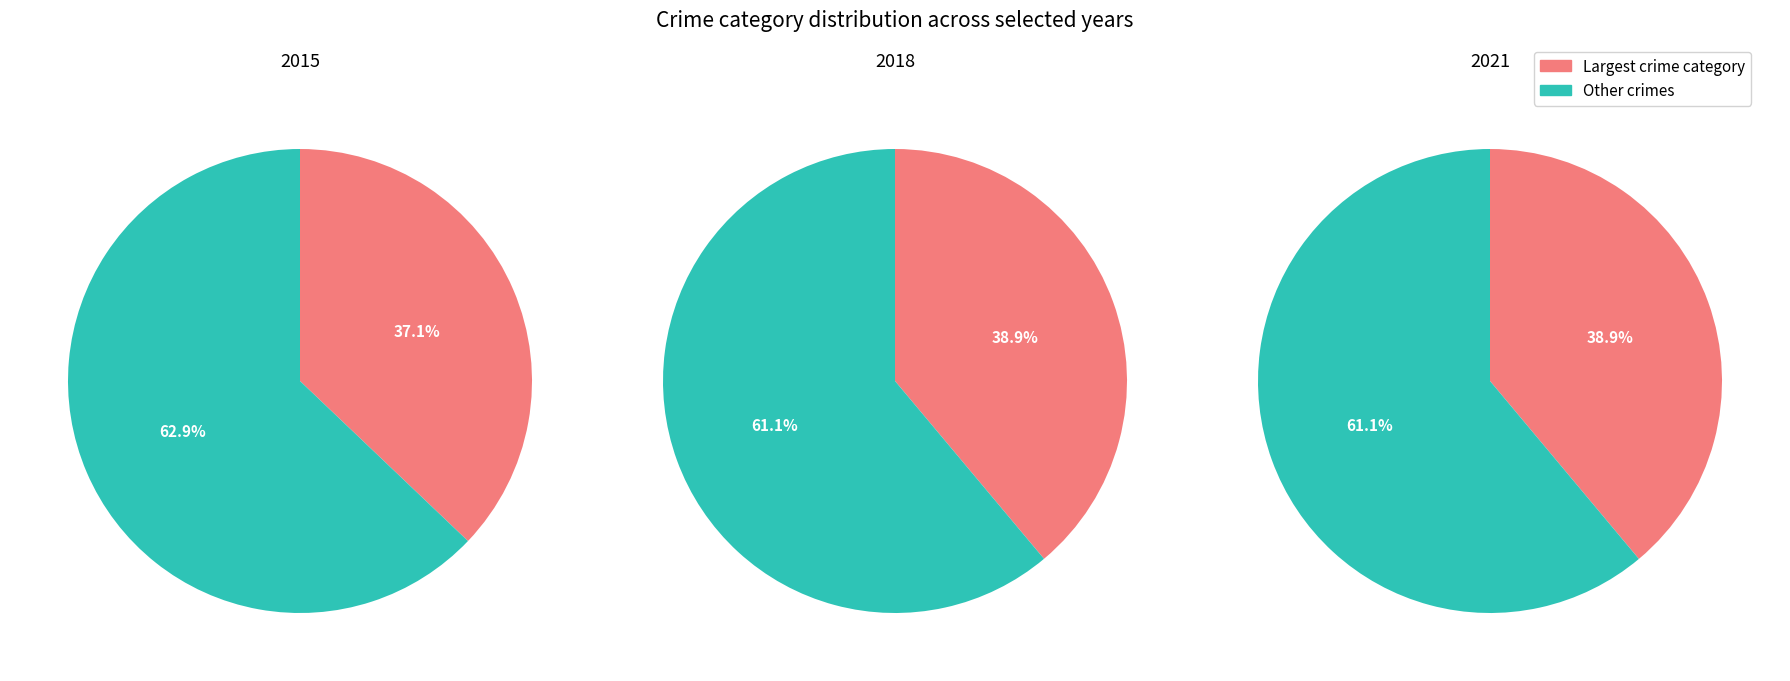

Does Aggravated Assault represent more than half of the total?

No